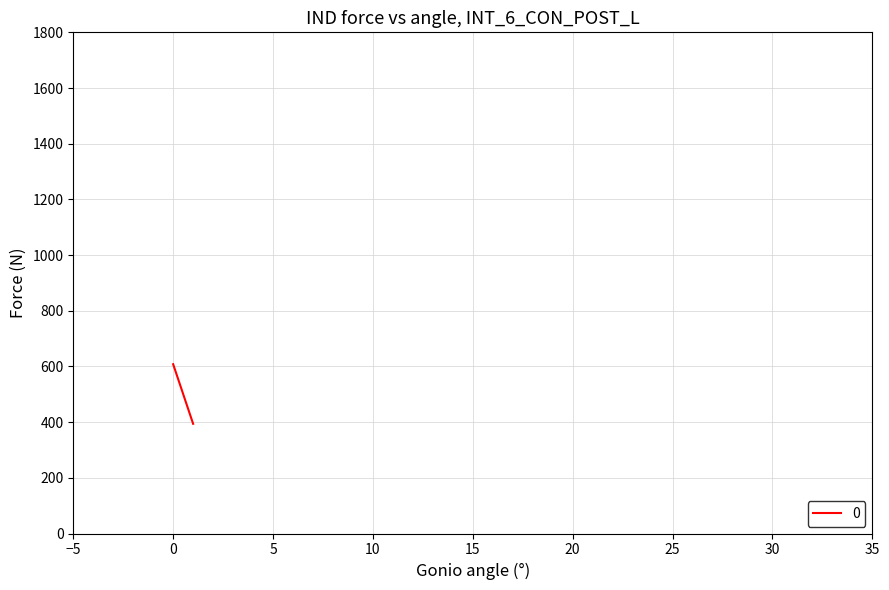

Which label corresponds to the smallest value in the chart?

1